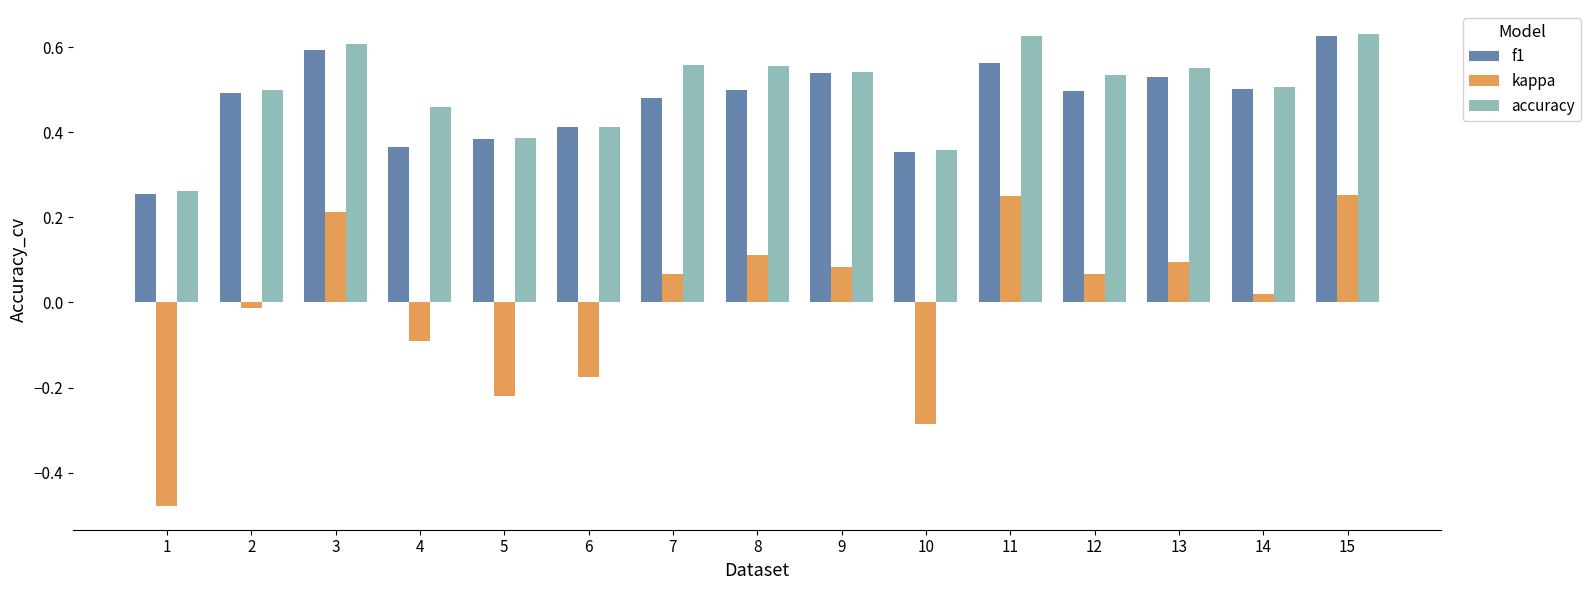

Count the f1 values in the range 0 to 1.

15